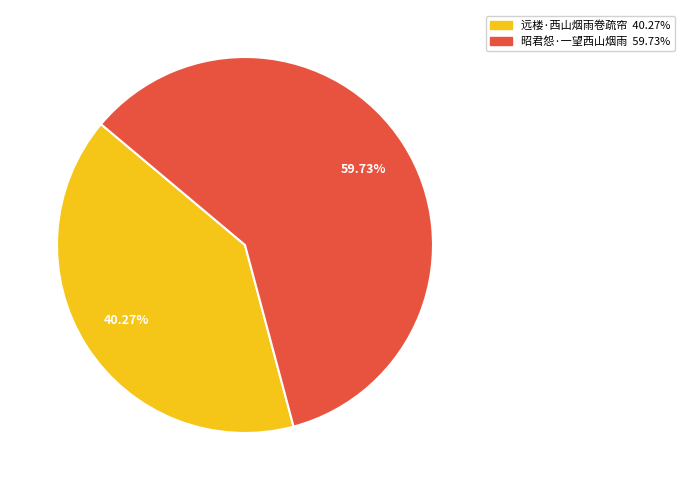

To the nearest percent, what portion does 昭君怨·一望西山烟雨 represent?

60%